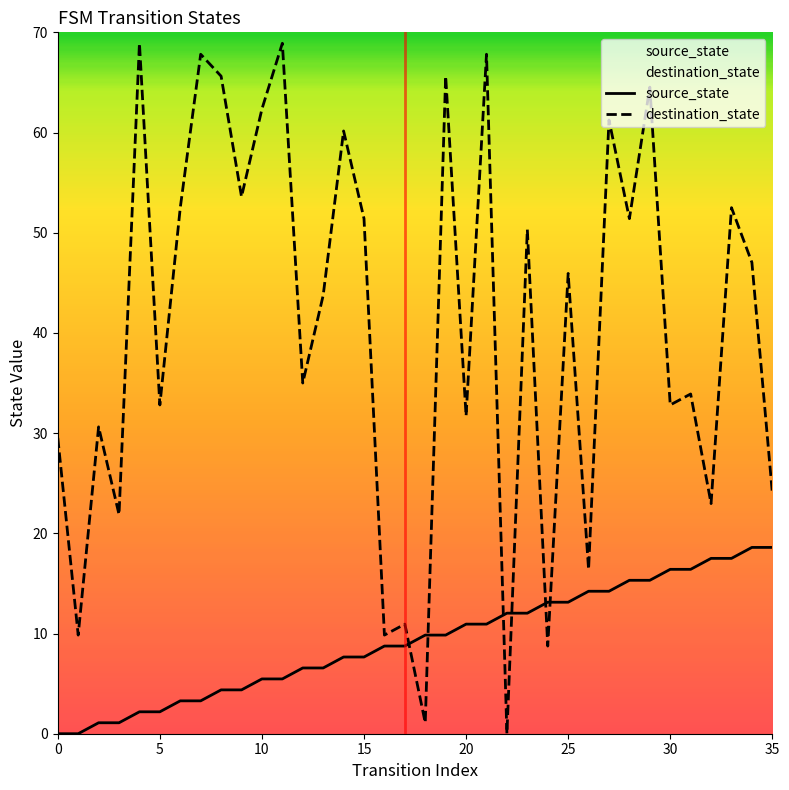

What is the sum of the source_state values at 16 and 18?

18.6